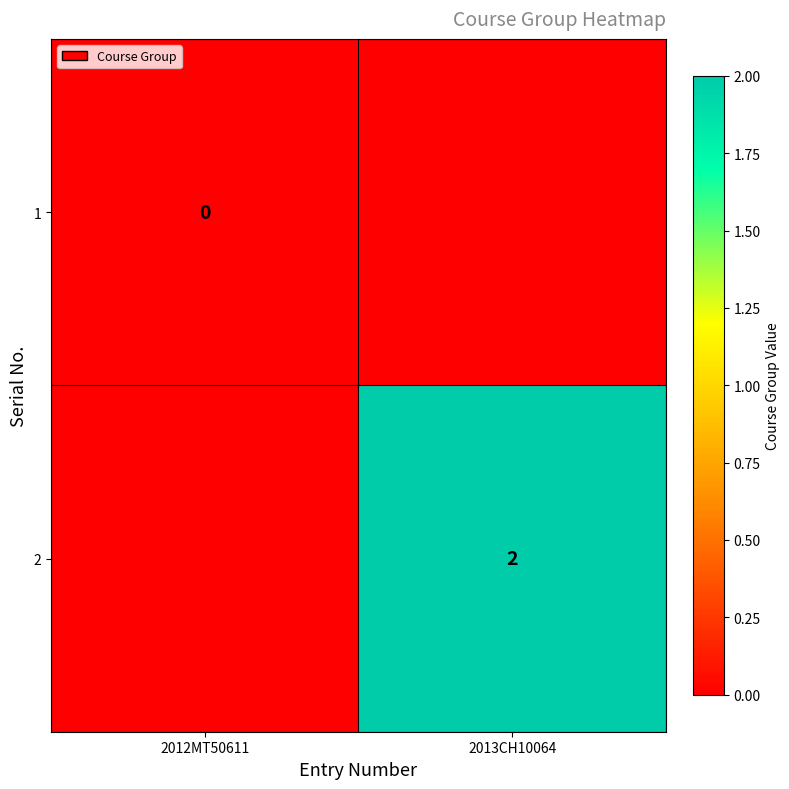

Is it true that 2 equals 2 at 2013CH10064?

True